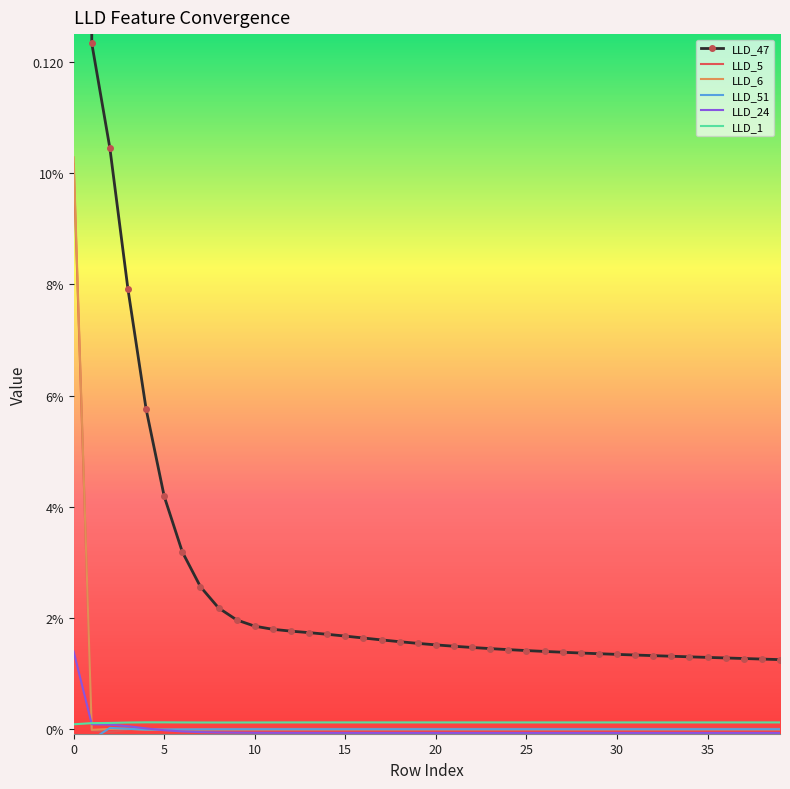

Between 15 and 30, which is larger?

15